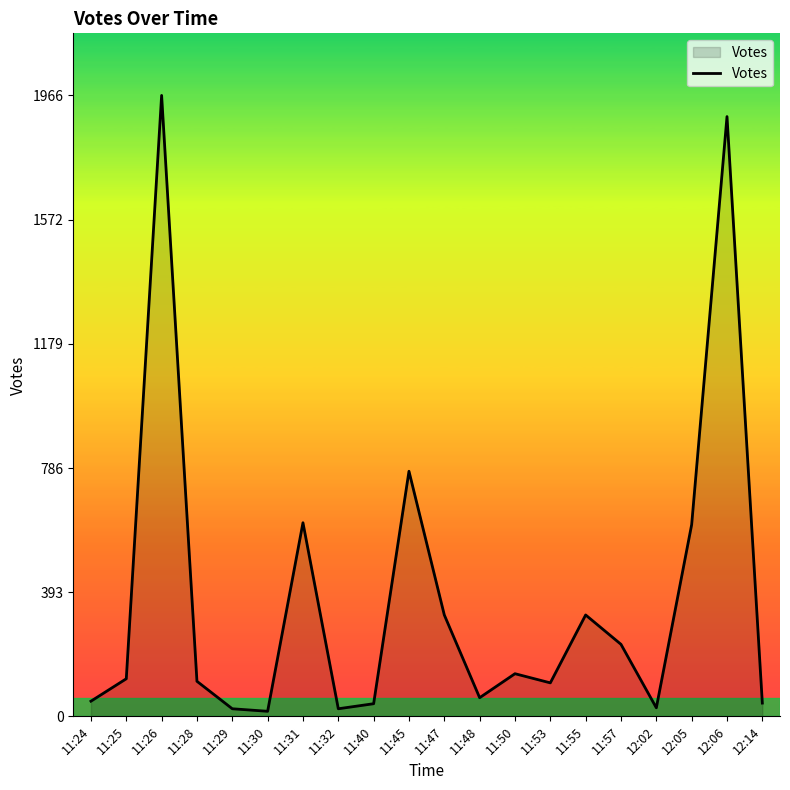

Which category has the highest value across all series?

11:26